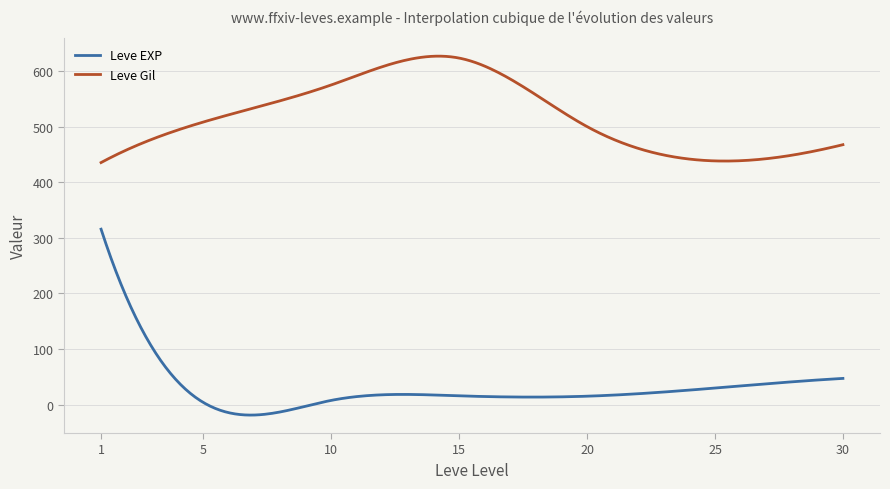

True or false: Leve EXP and Leve Gil intersect in this chart.

False